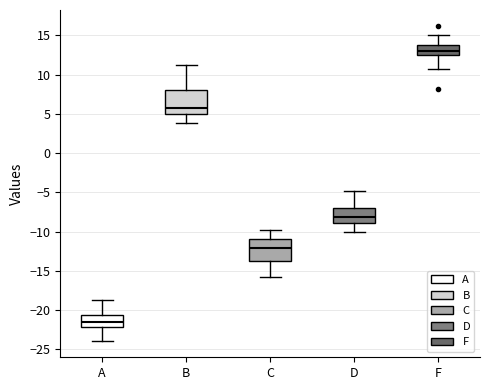

Where does the lower whisker of the box for A end on the y-axis? The values are not printed on the chart, so give them approximately, as read against the axis.

-24.0